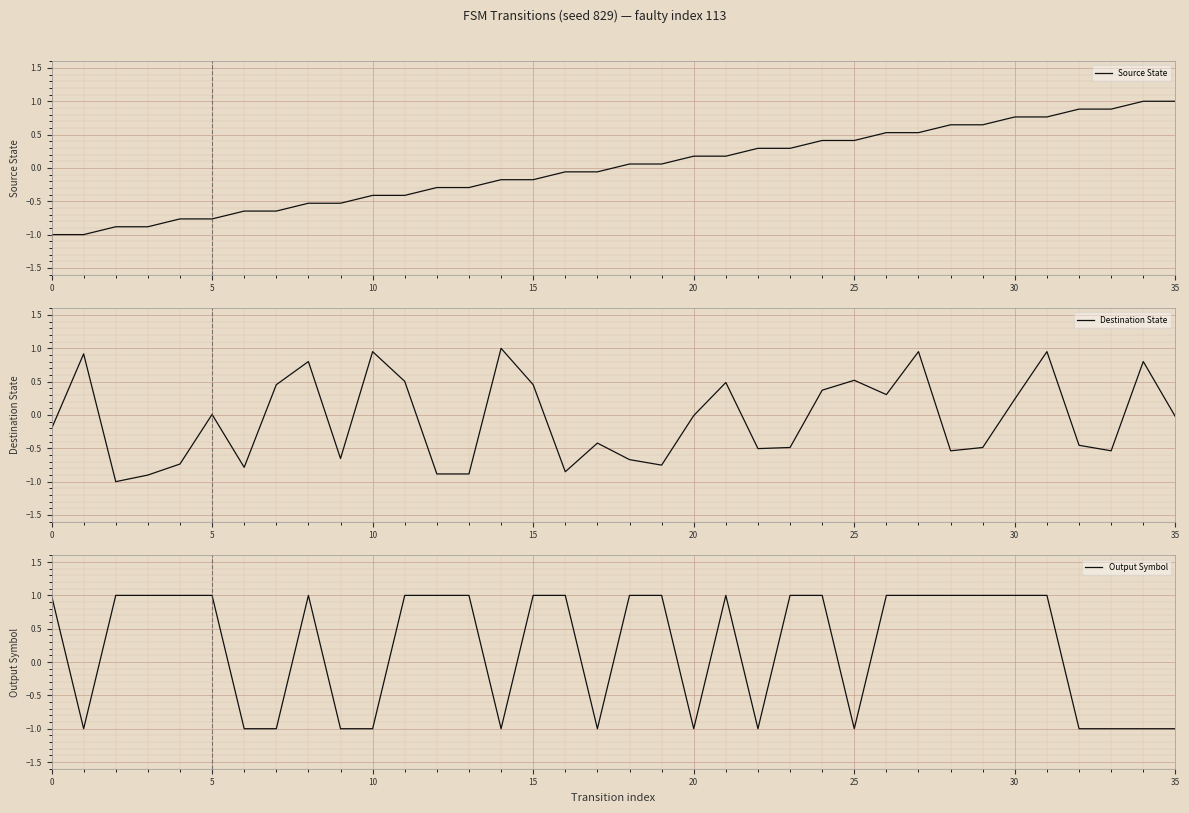

What is the smallest value displayed?

-1.0